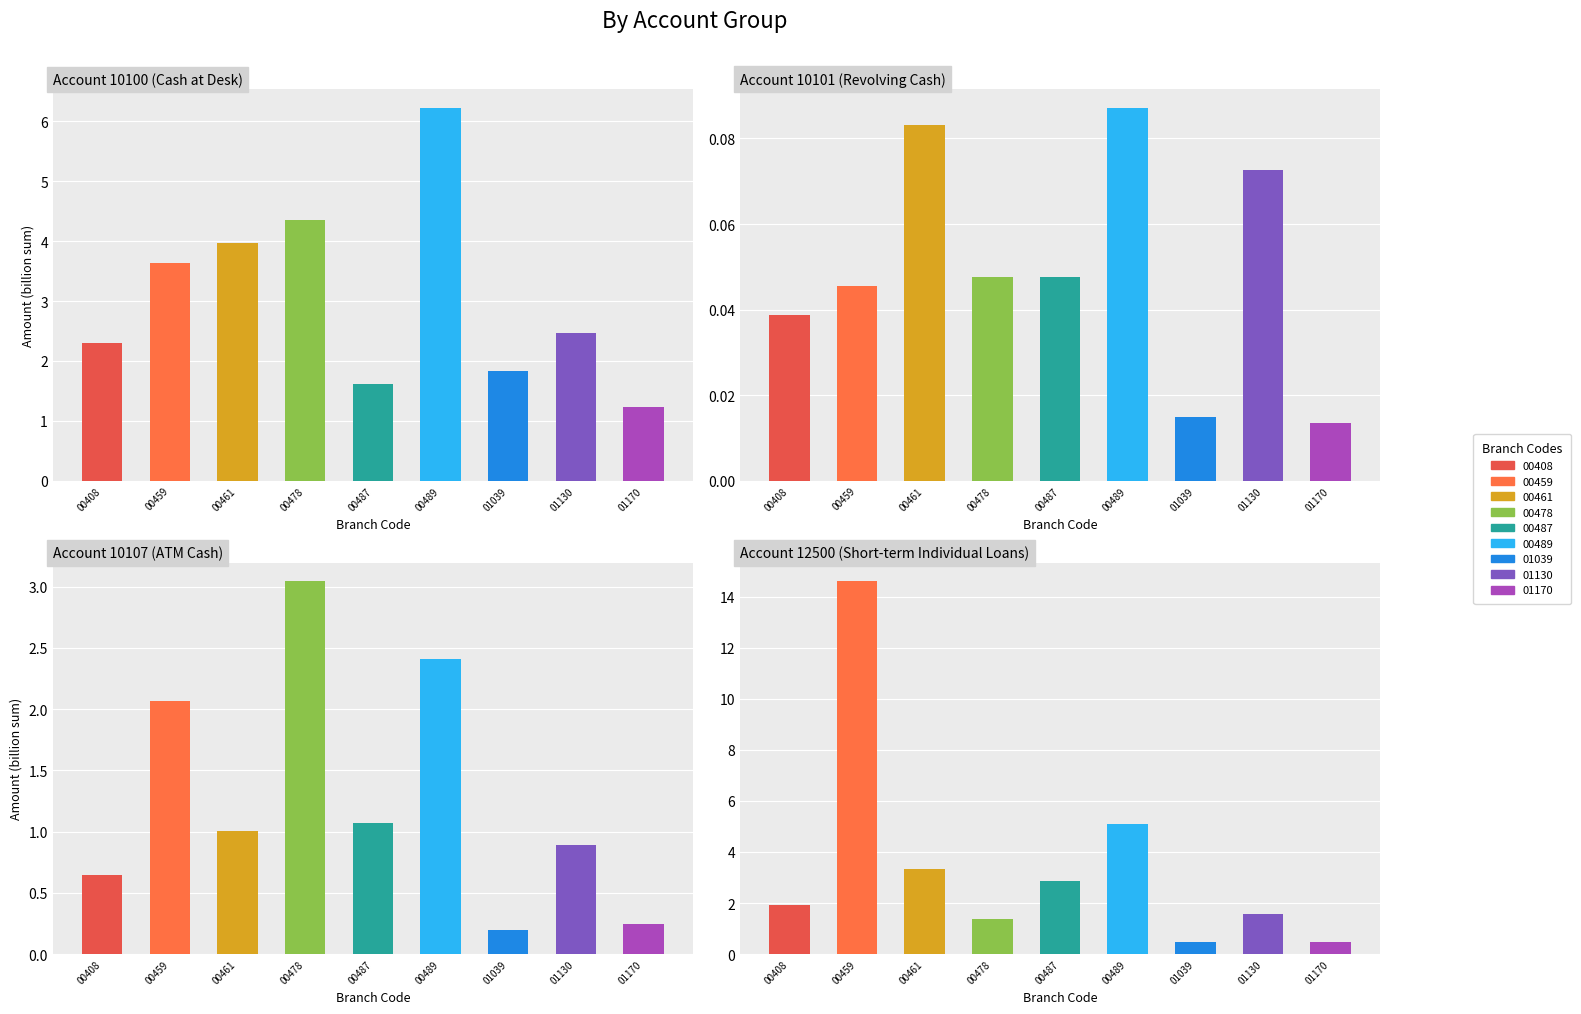

Reading right to left, list all the values displayed in this chart.

10100: 01170=1.2	01130=2.5	01039=1.8	00489=6.2	00487=1.6	00478=4.4	00461=4.0	00459=3.6	00408=2.3
10101: 01170=0.0	01130=0.1	01039=0.0	00489=0.1	00487=0.0	00478=0.0	00461=0.1	00459=0.0	00408=0.0
10107: 01170=0.2	01130=0.9	01039=0.2	00489=2.4	00487=1.1	00478=3.0	00461=1.0	00459=2.1	00408=0.6
12500: 01170=0.5	01130=1.6	01039=0.5	00489=5.1	00487=2.9	00478=1.4	00461=3.3	00459=14.6	00408=1.9